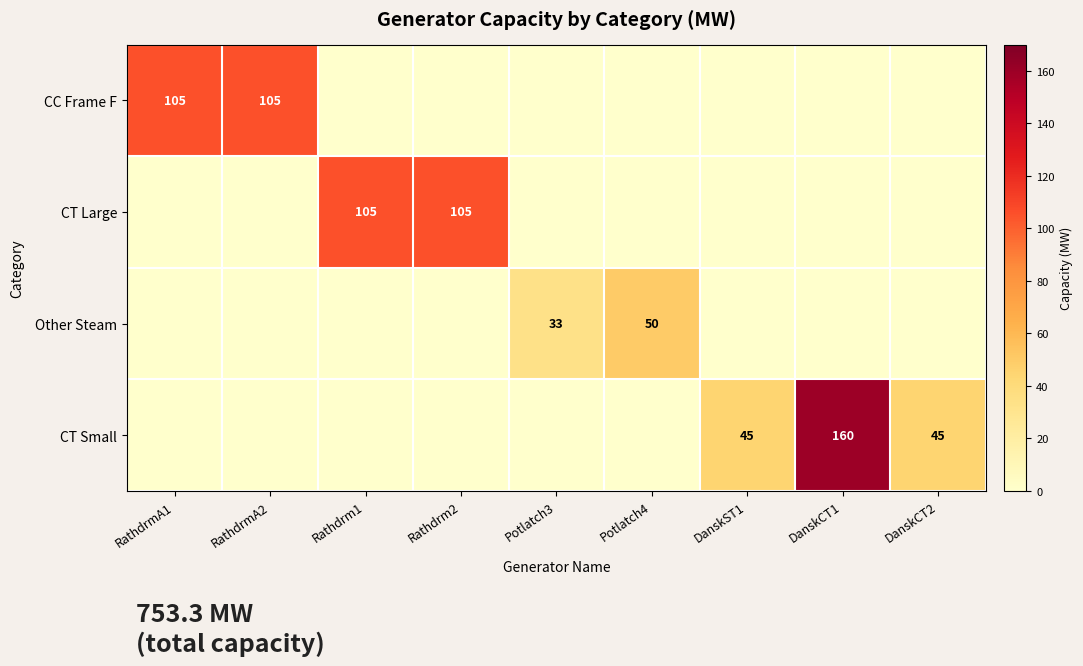

Is it true that CT Small equals 64 at DanskCT1?

False